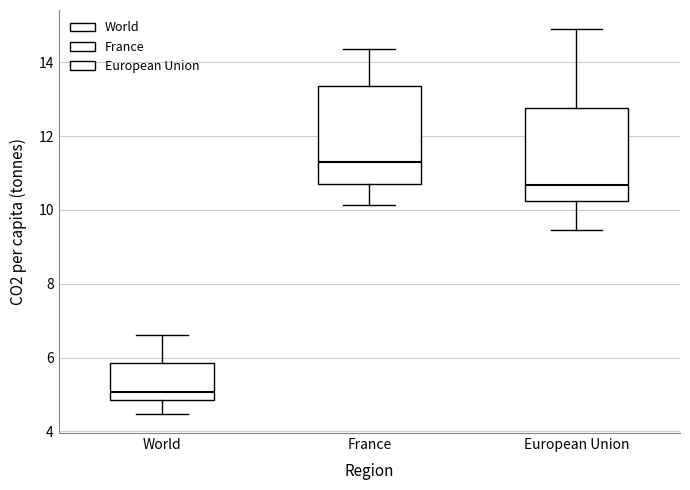

Reading left to right, read every box against the y-axis: the position of its median line, the range the box covers, and the ends of its whiskers. The values are not printed on the chart, so give them approximately, as read against the axis.

World: median 5.0, box 4.8 to 5.8, whiskers 4.4 to 6.6
France: median 11.2, box 10.6 to 13.4, whiskers 10.2 to 14.4
European Union: median 10.6, box 10.2 to 12.8, whiskers 9.4 to 14.8